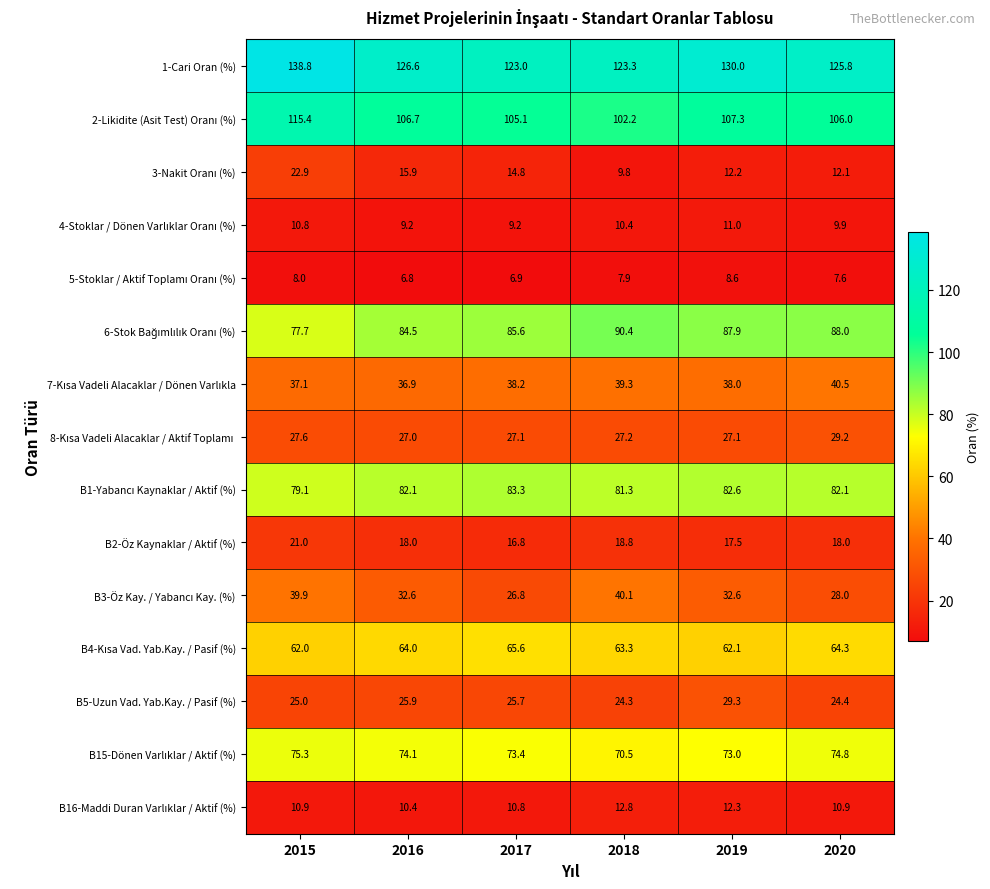

At which category is the sum across all series the highest?

2015